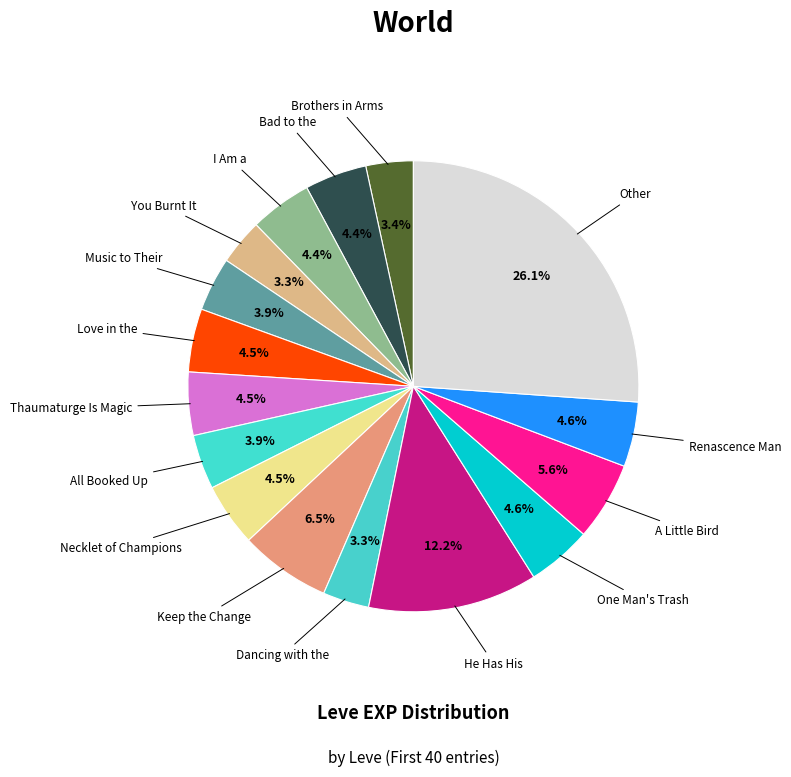

Which slice is the largest?

Other